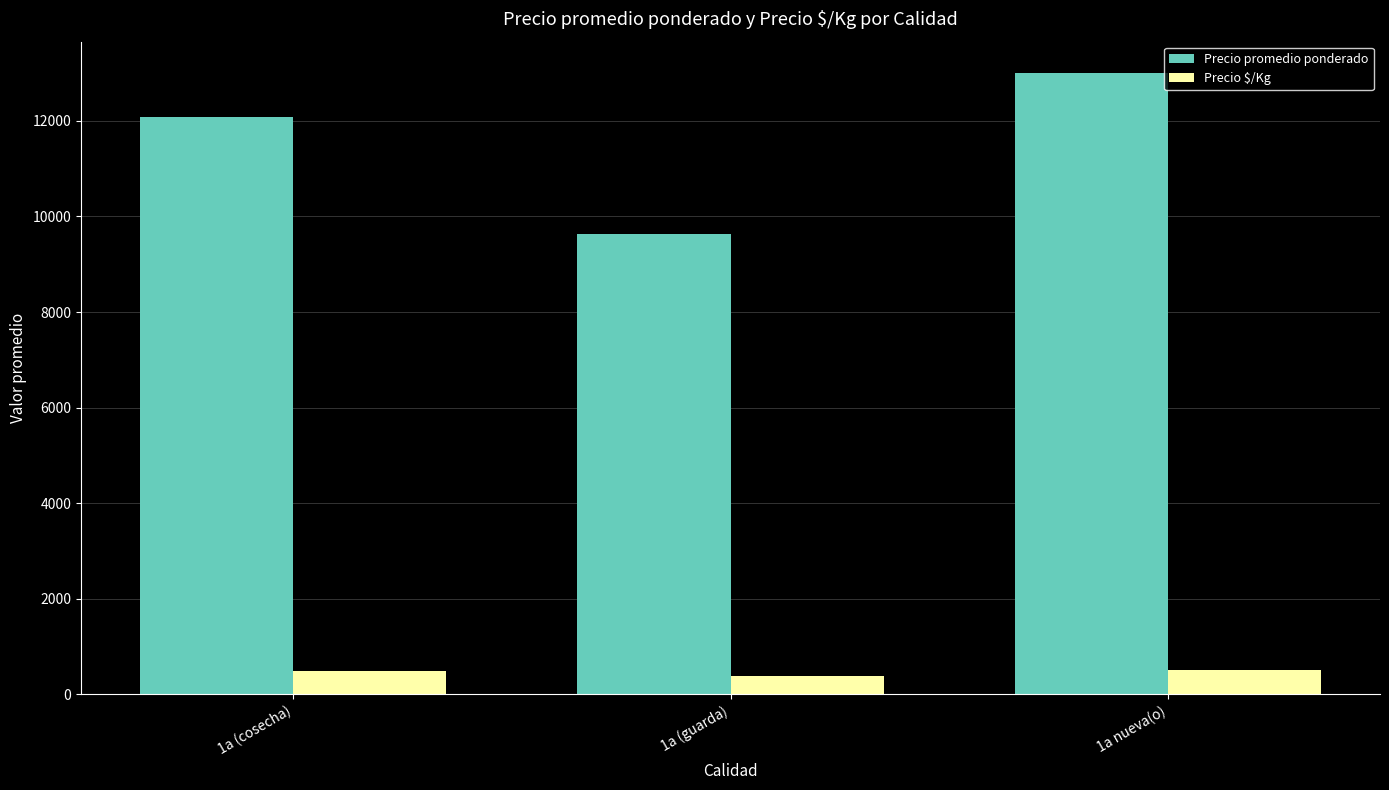

What position from the right is 1a nueva(o)?

1